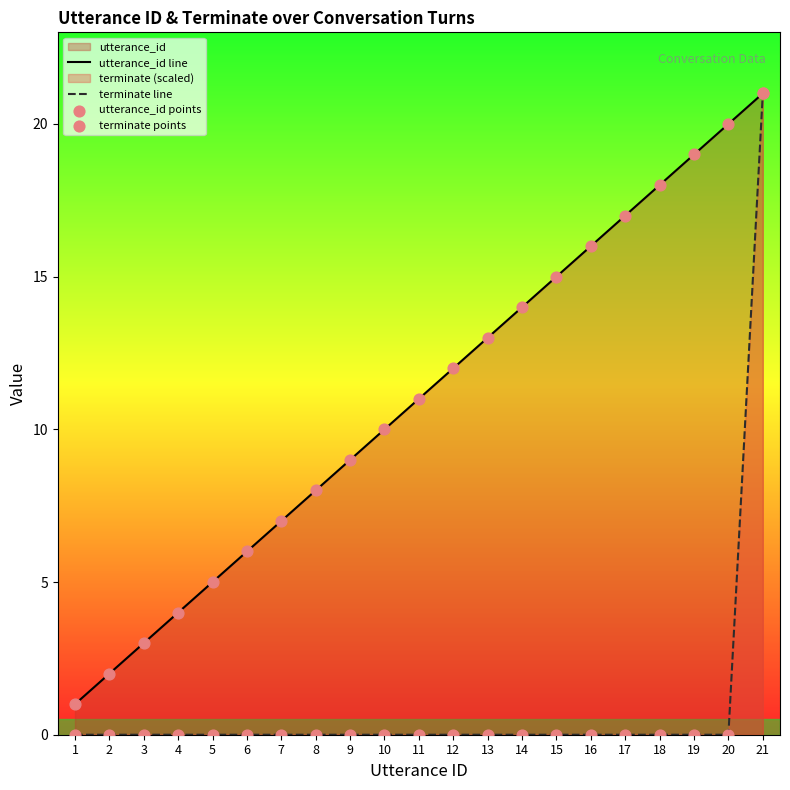

At how many categories does at least one series exceed 10?

11